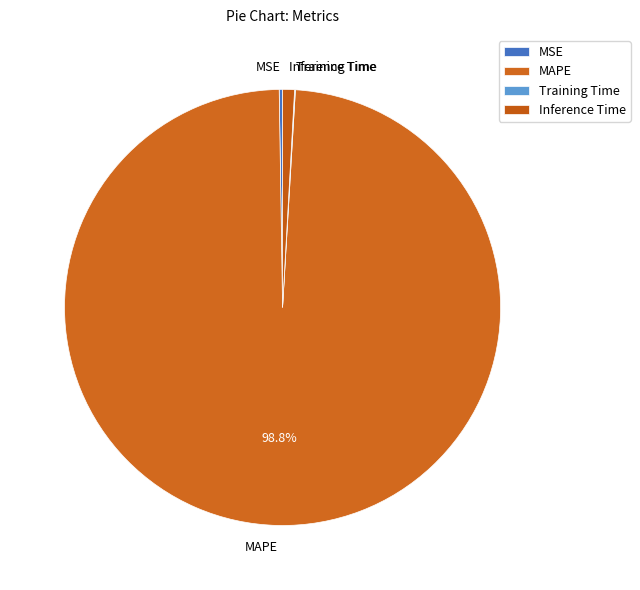

What is the largest slice in the pie chart?

MAPE